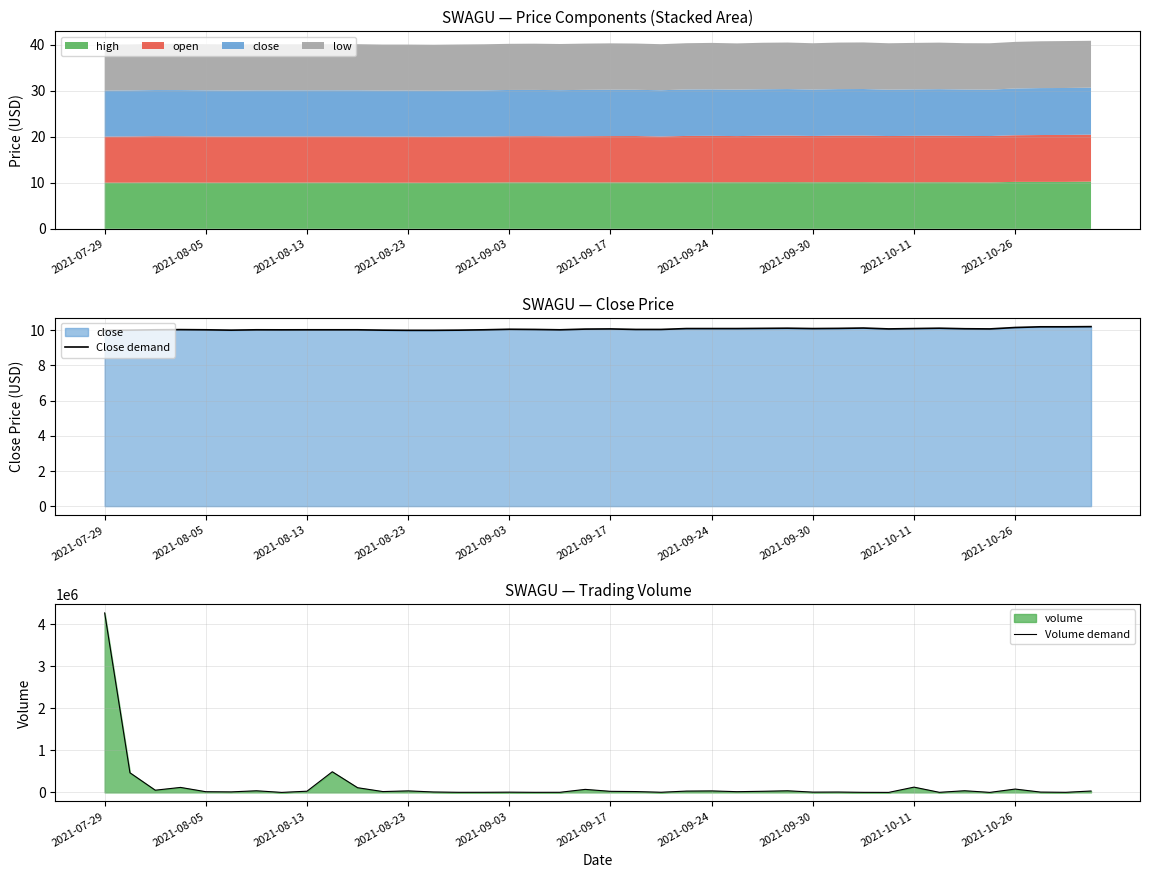

What is the maximum value for Volume demand?

4267585